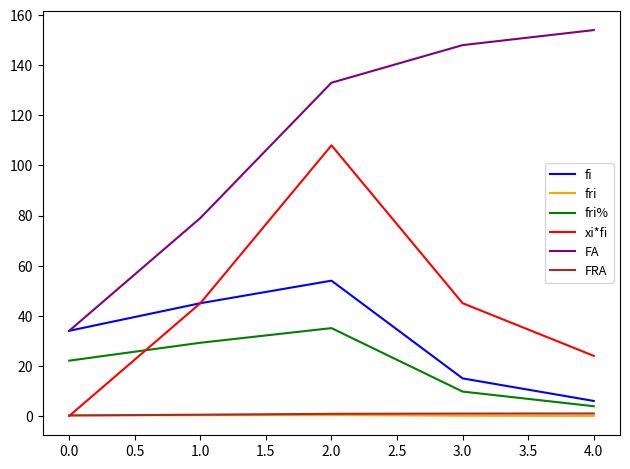

Count the number of data series in this chart.

6